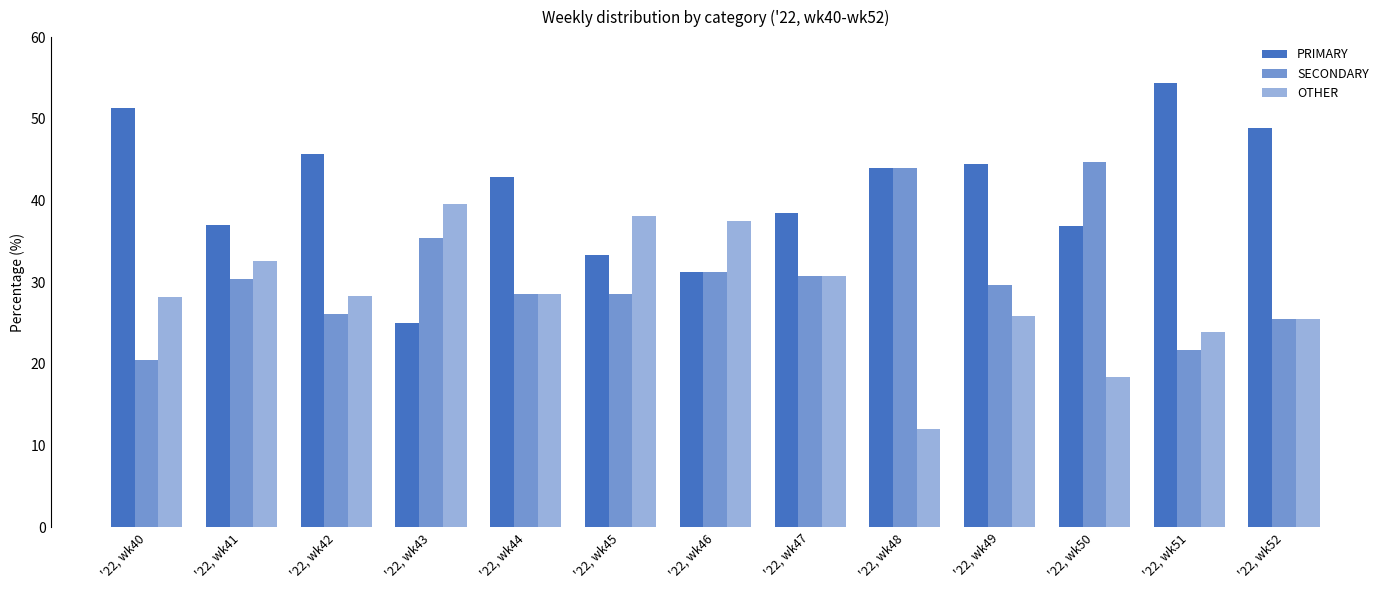

How many bars are there in each group?

3